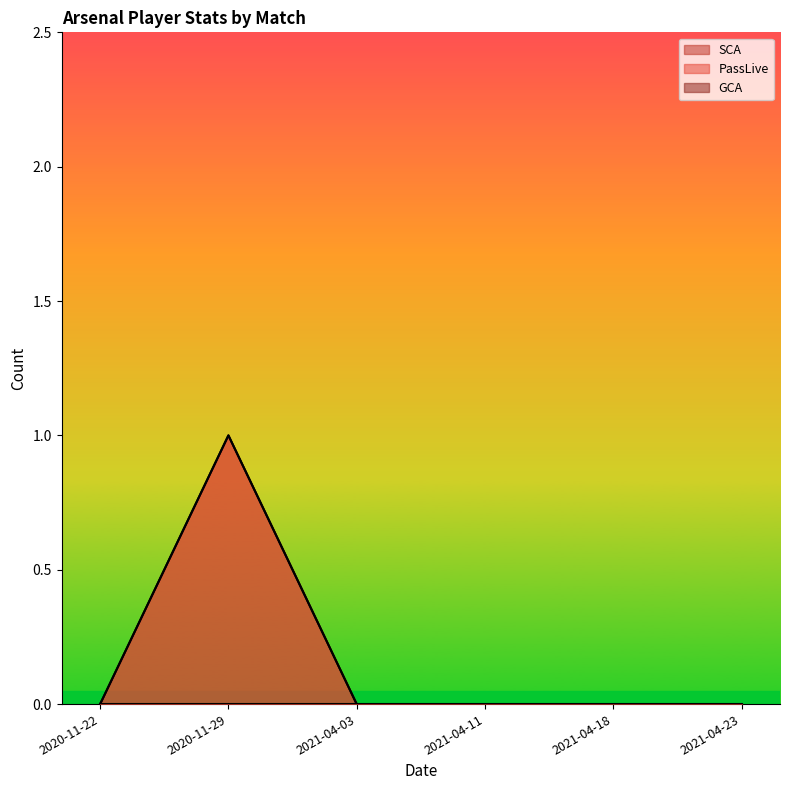

Count the SCA values in the range 0 to 1.

6